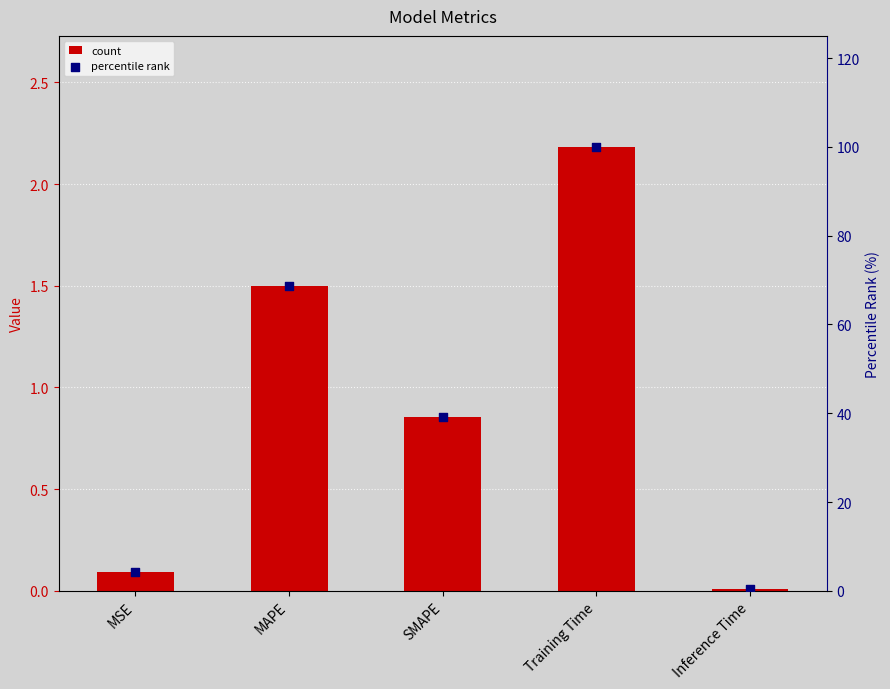

Which series has the largest total across all categories?

percentile rank